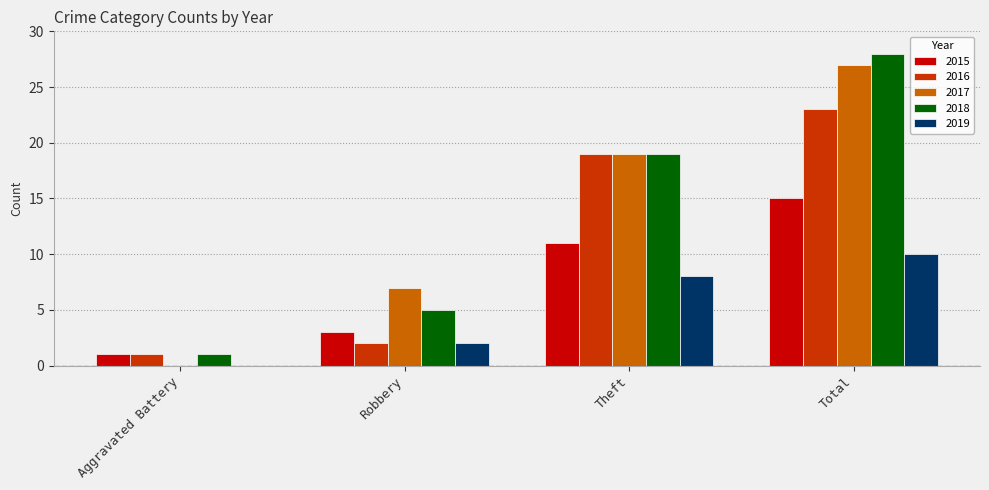

True or false: 2019 has a value of 0 at Aggravated Battery.

True